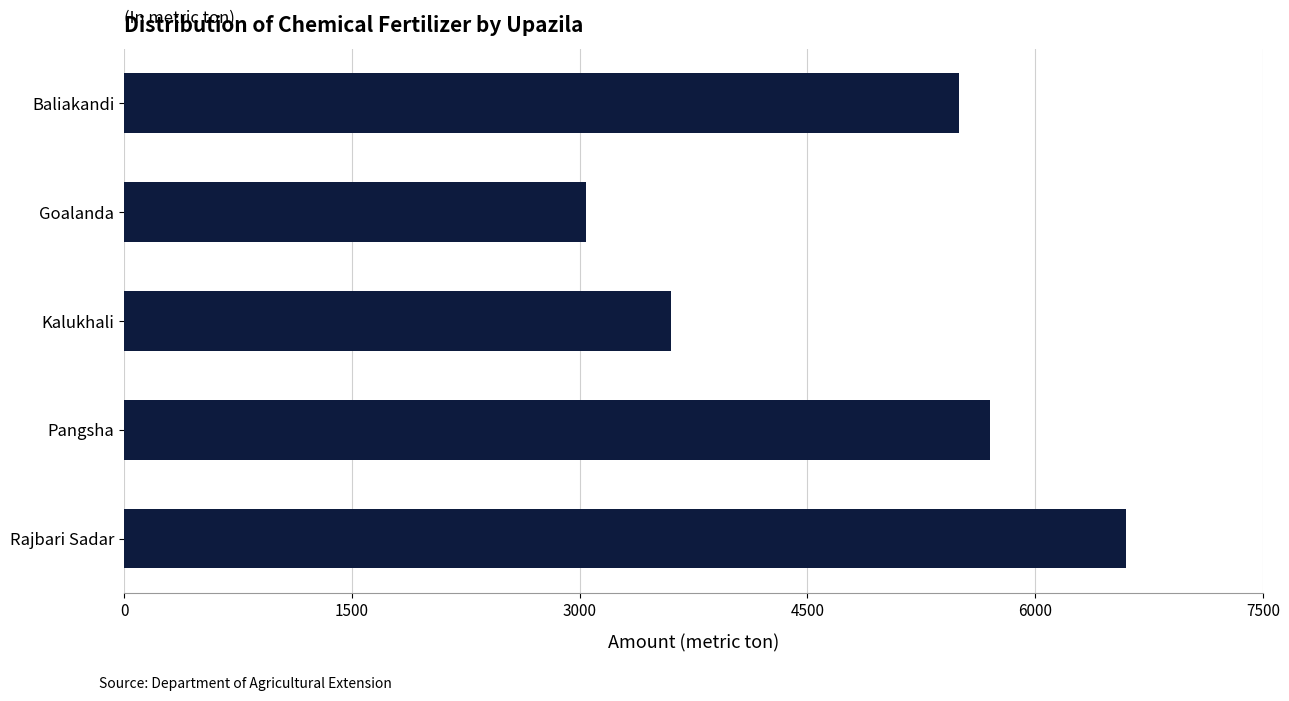

What value does the data have at Rajbari Sadar, to the nearest 50?

6600